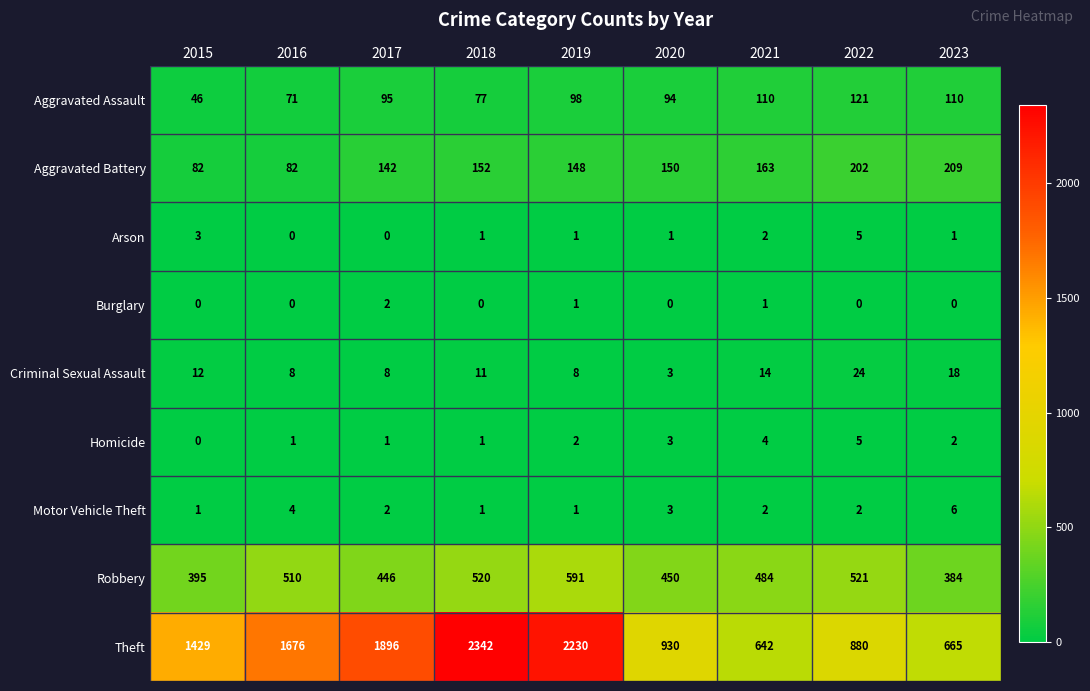

What is the spread (max minus min) of values at 2016?

1676